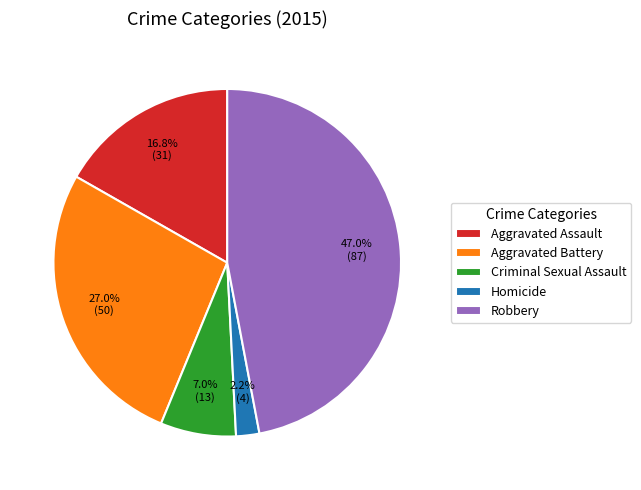

Count the number of slices in the pie.

5